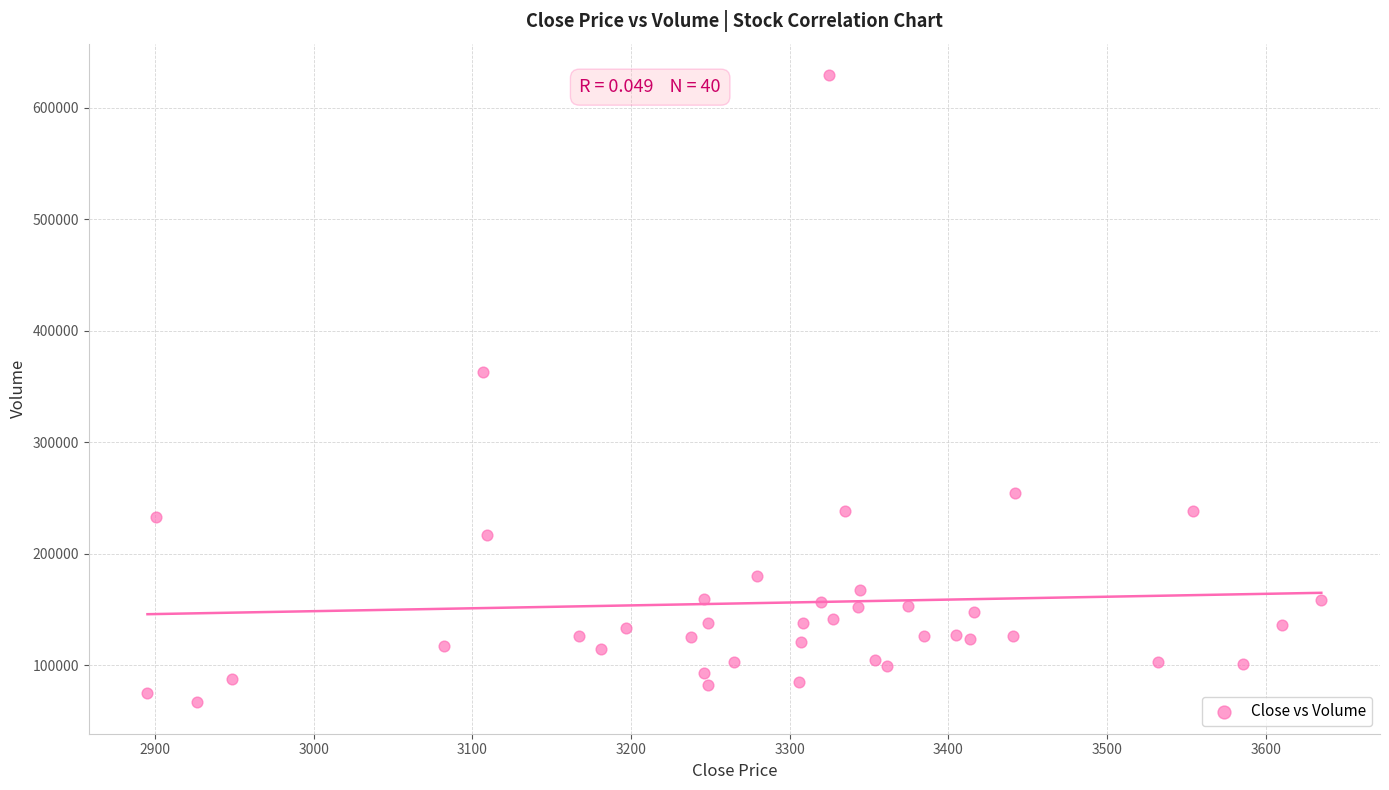

What Y value in the scatter plot is closest to 348005?

363369